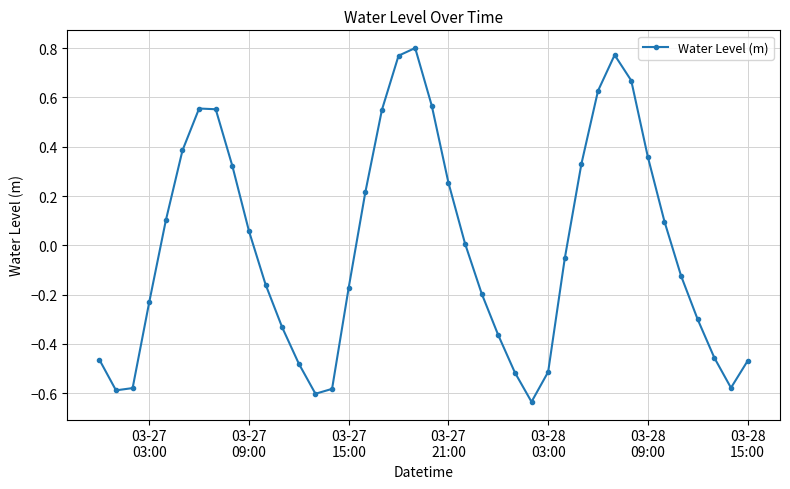

What is the difference between the maximum and minimum values?

1.4